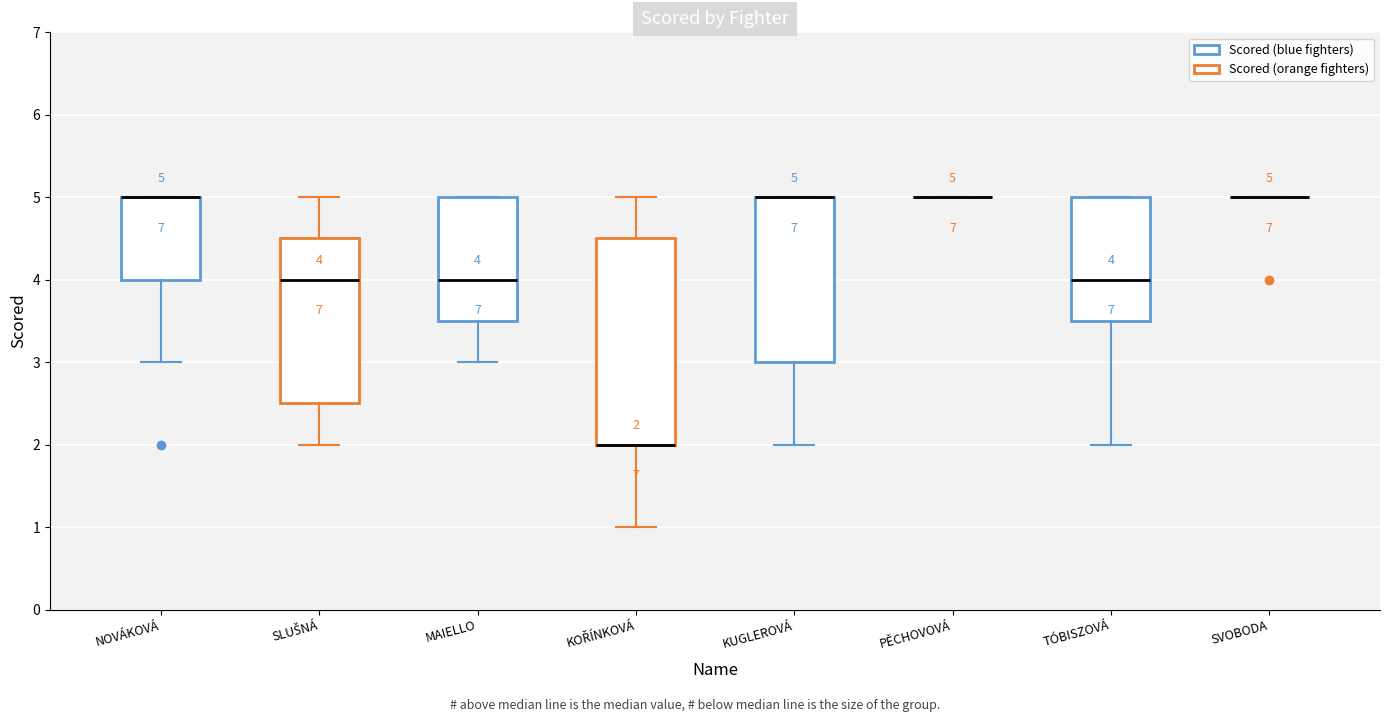

Which box is the tallest, from its lower edge to its upper edge?

KOŘÍNKOVÁ